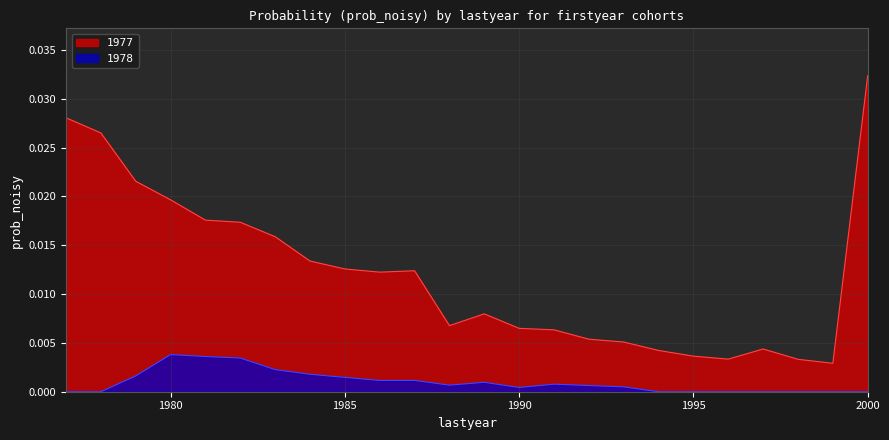

Rank the series by their average value, from highest to lowest.

1977, 1978